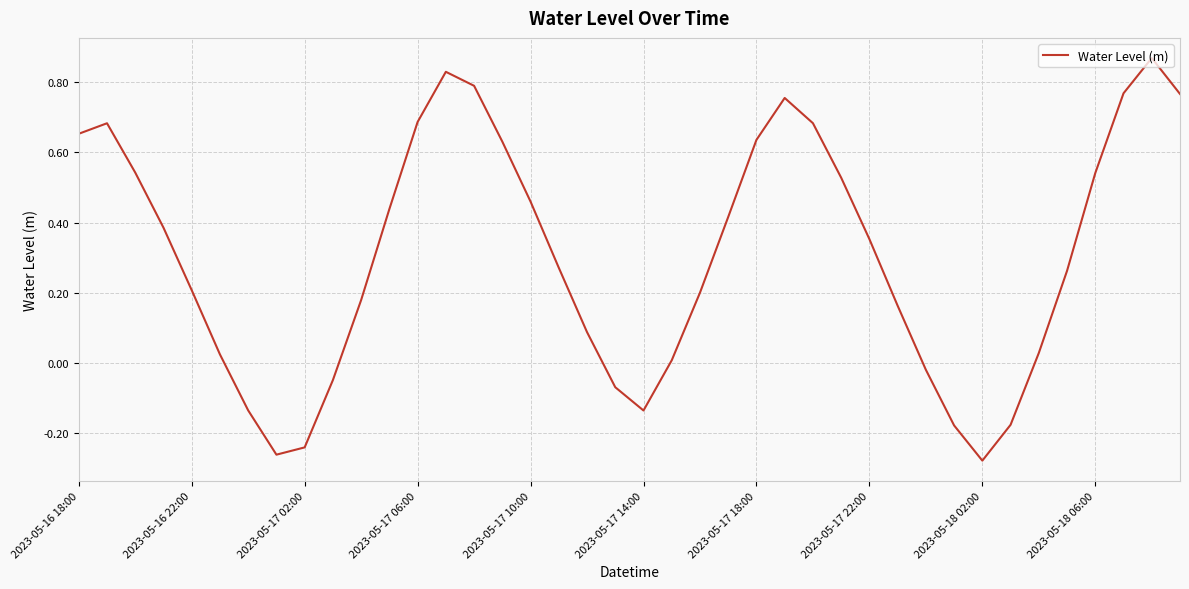

What is the difference between the maximum and minimum values?

1.1